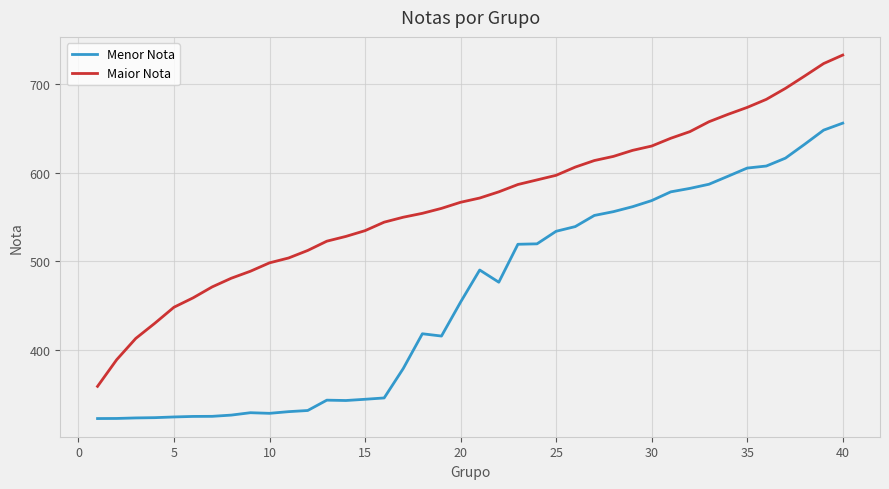

Which series has the largest range (max minus min)?

Maior Nota